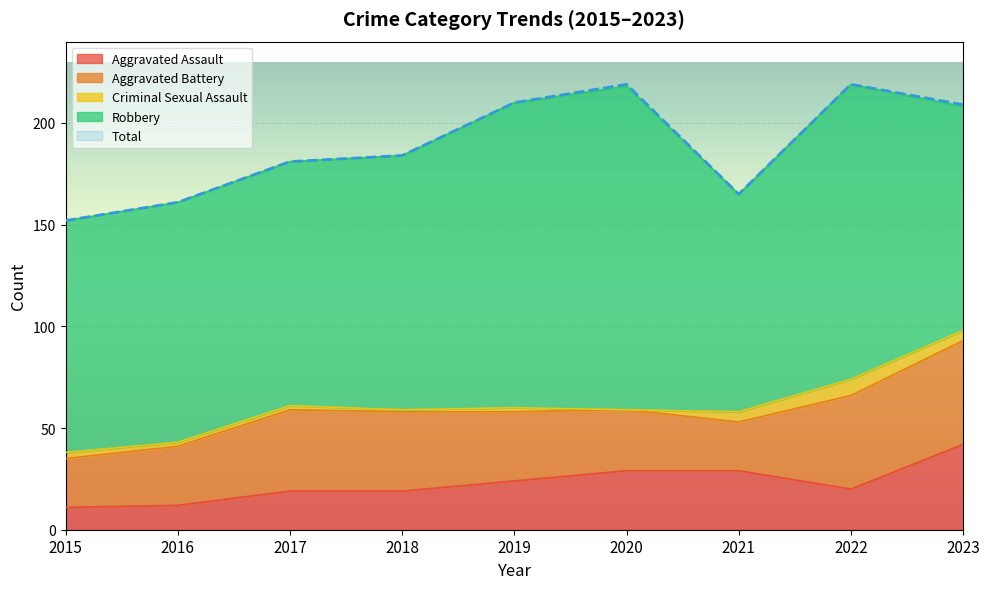

Which category has the highest value across all series?

2020